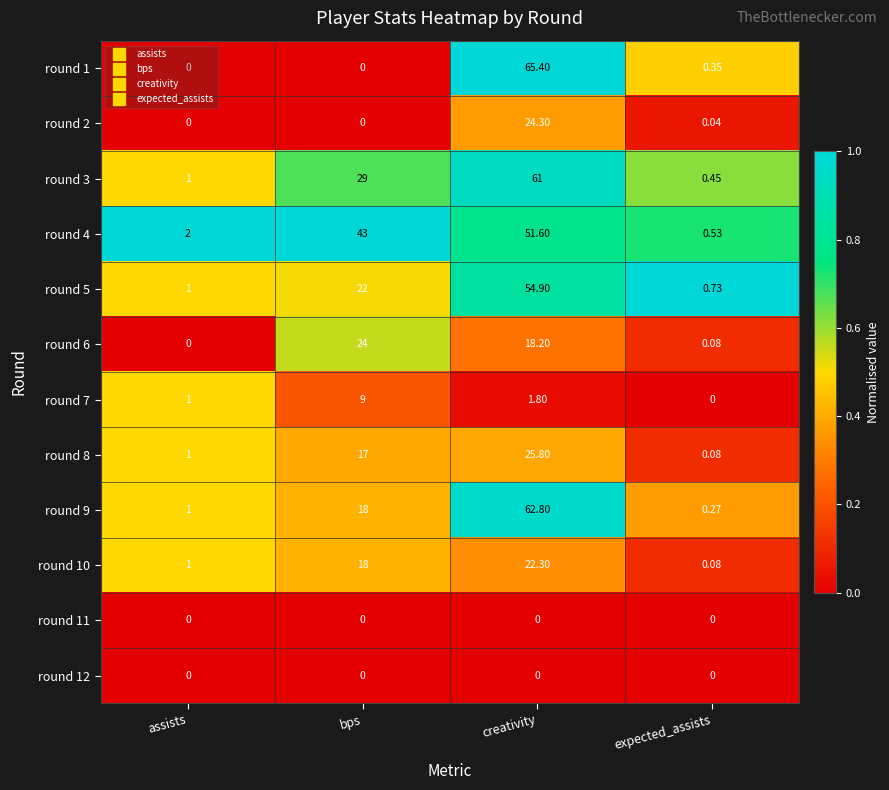

At how many categories does at least one series exceed 0?

4